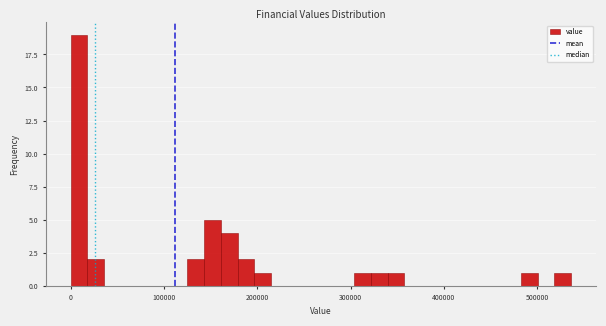

Around what value on the x-axis is the tallest bar? Give the approximate position of its centre, as read against the axis.

10000